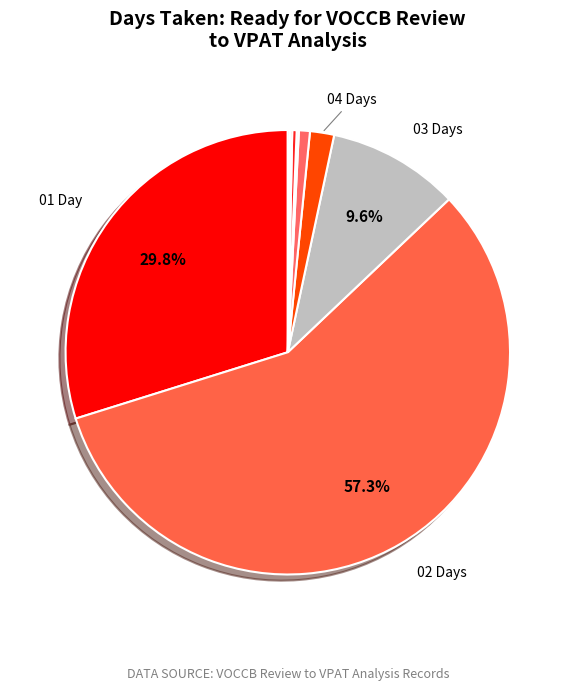

Count the number of slices in the pie.

9